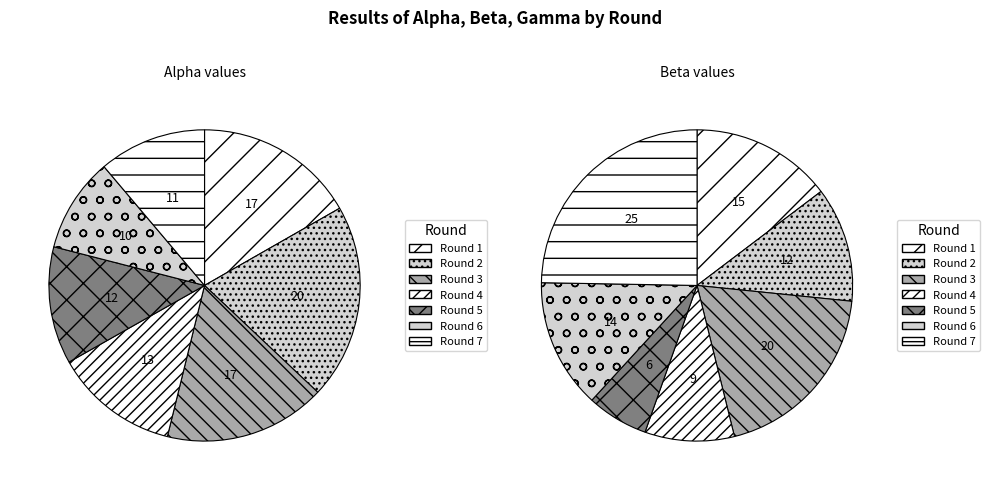

How many slices are in this pie chart?

7